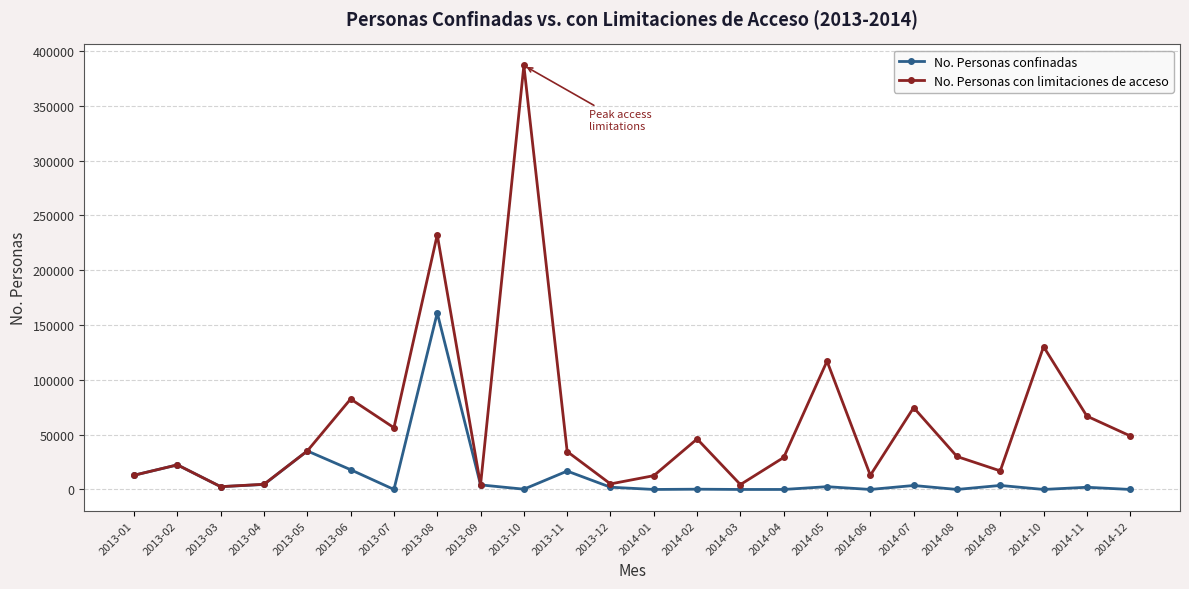

The value of No. Personas con limitaciones de acceso at 2013-06 is 82507. True or false?

True